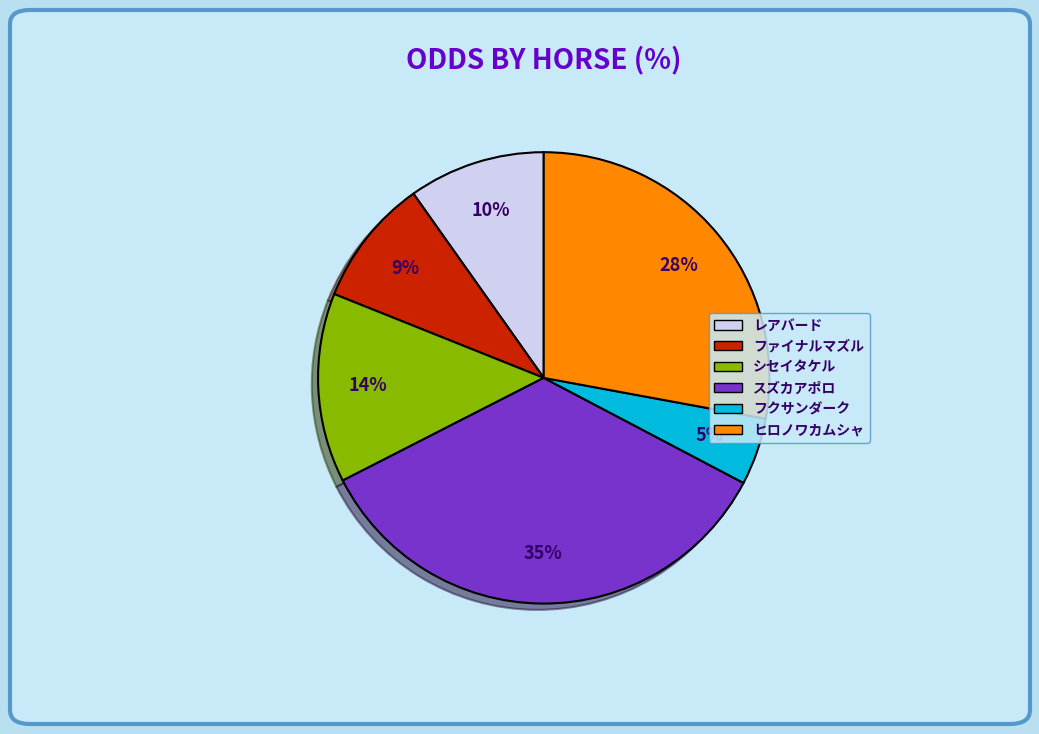

To the nearest percent, what is the difference between the largest and smallest slice percentages?

30%